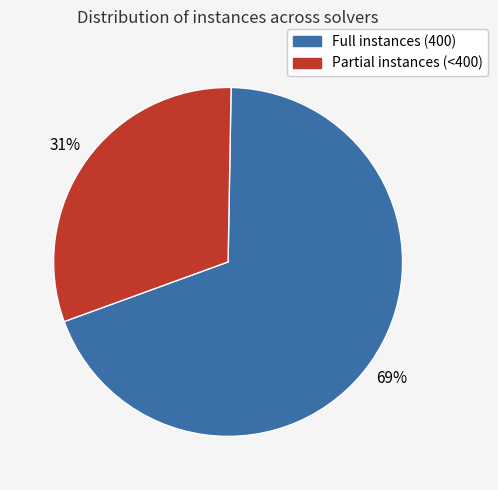

To the nearest percent, what is the average slice percentage?

50%